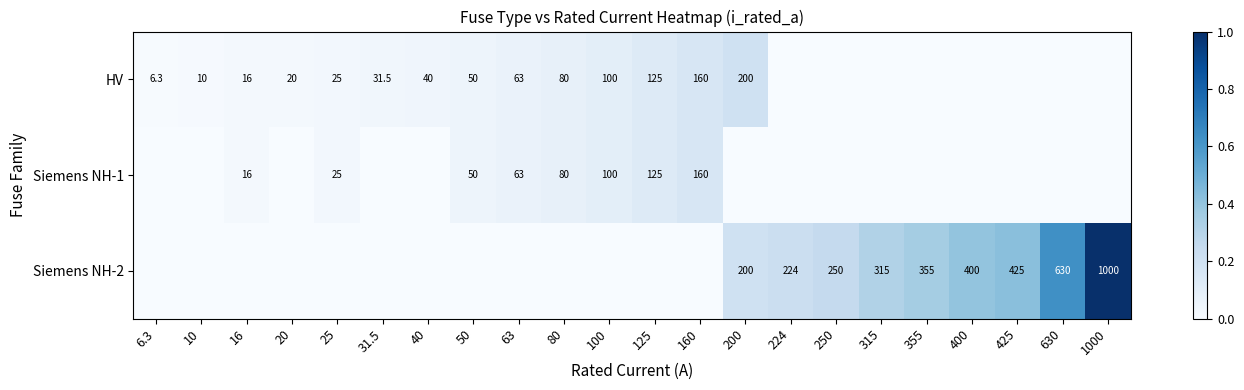

At which category is the sum across all series the highest?

1000